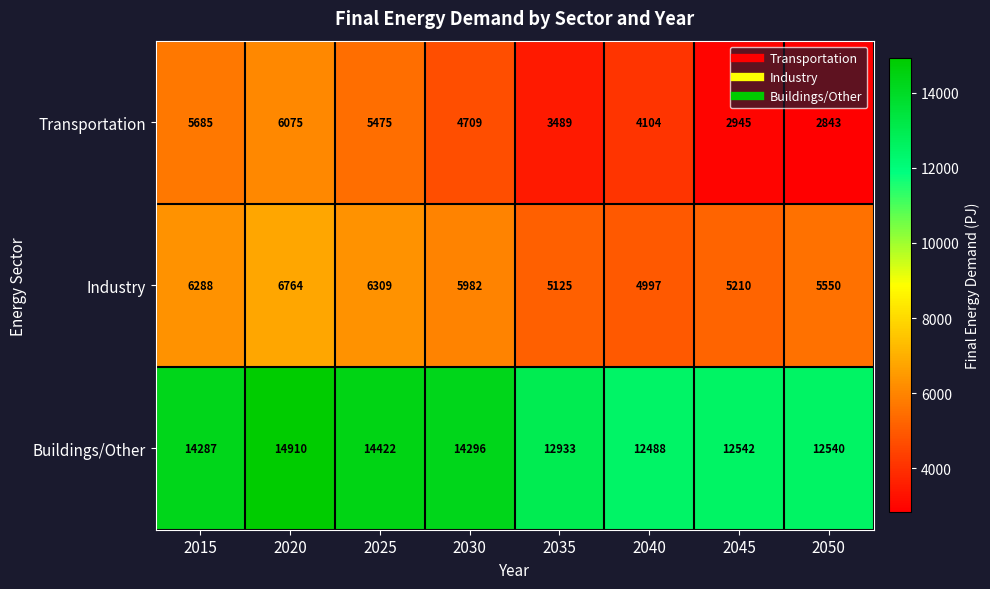

What is the maximum value shown in the chart?

14910